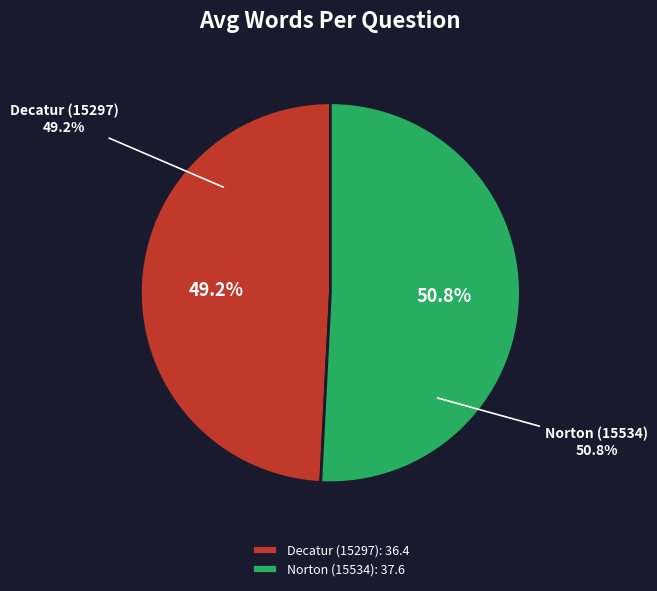

Which category has the smallest portion of the pie?

Decatur (15297)